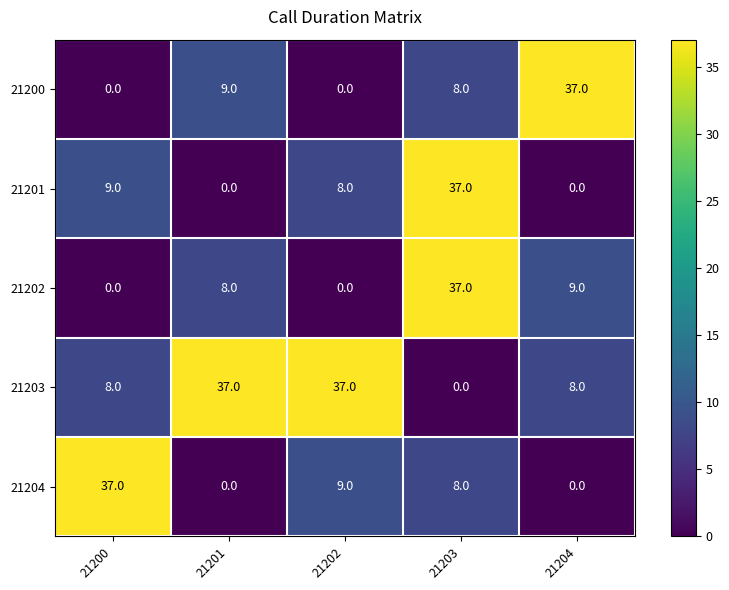

Count the number of data series in this chart.

5